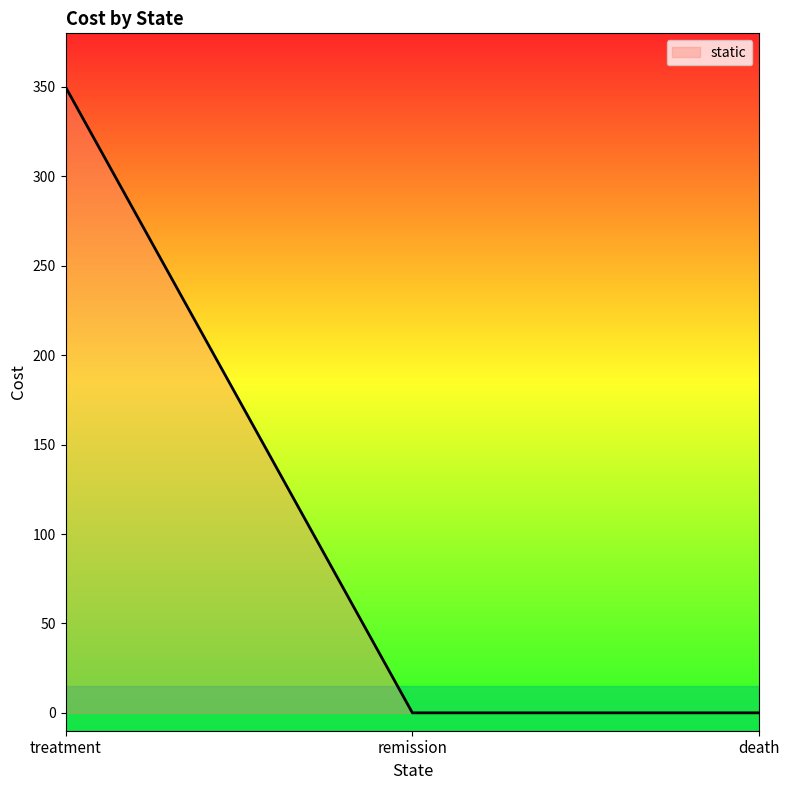

What value does the data have at treatment?

350